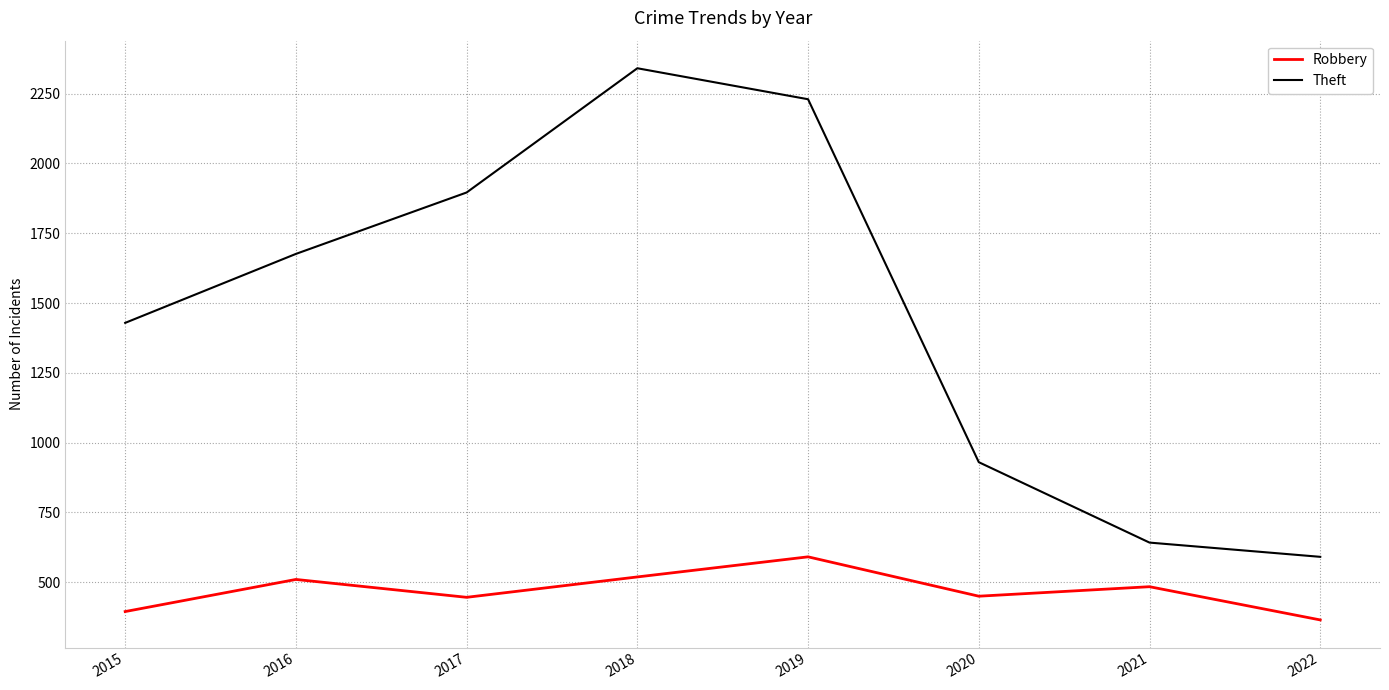

True or false: Robbery and Theft cross at least once.

False